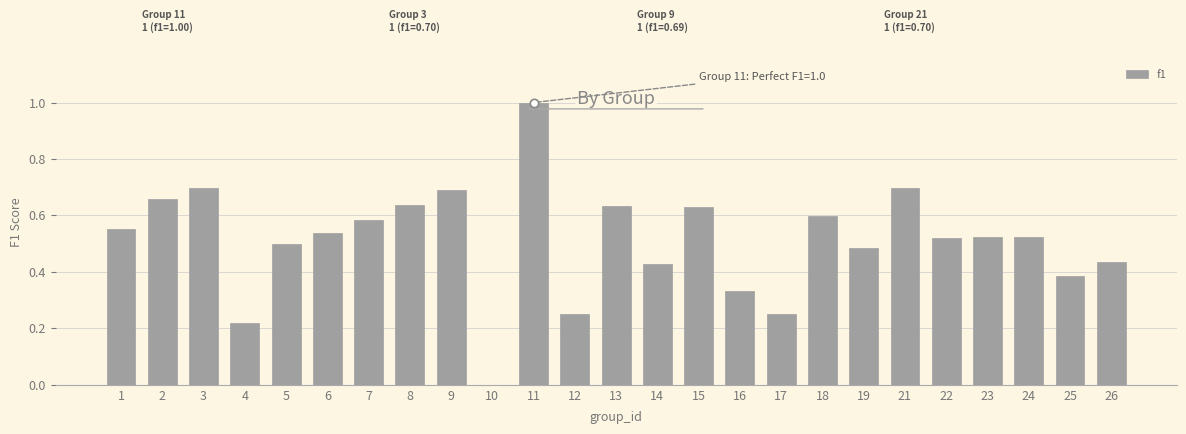

The chart shows a value of 0.7 at 14. True or false?

False